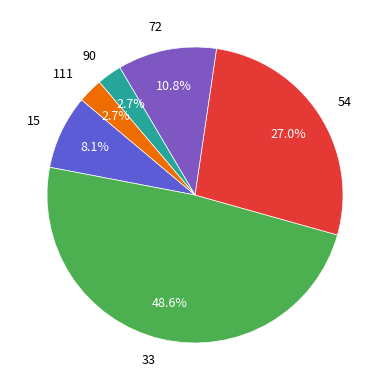

Approximately how many times larger is the value at 15 compared to 111?

3.0